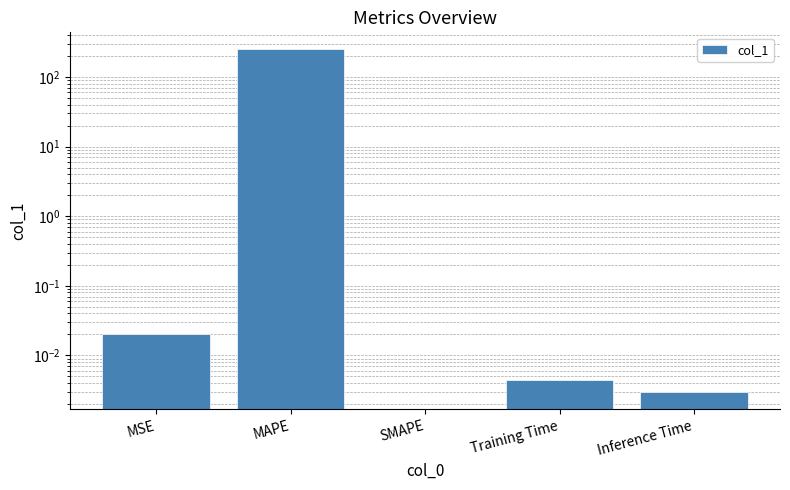

Rank the categories by value from lowest to highest.

SMAPE, Inference Time, Training Time, MSE, MAPE